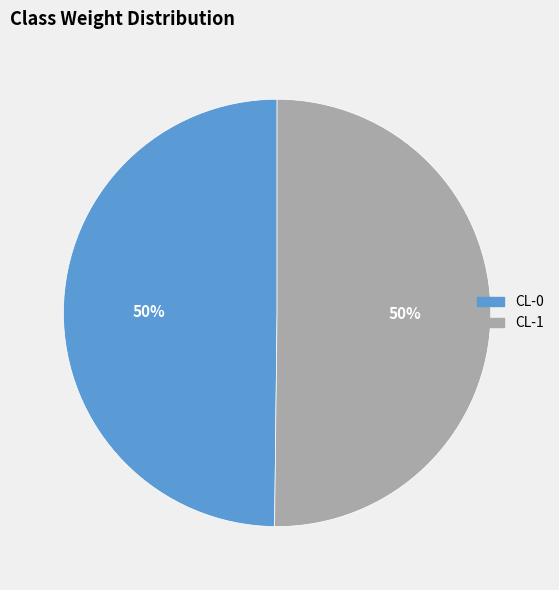

The CL-0 slice represents 55% of the pie. True or false?

False